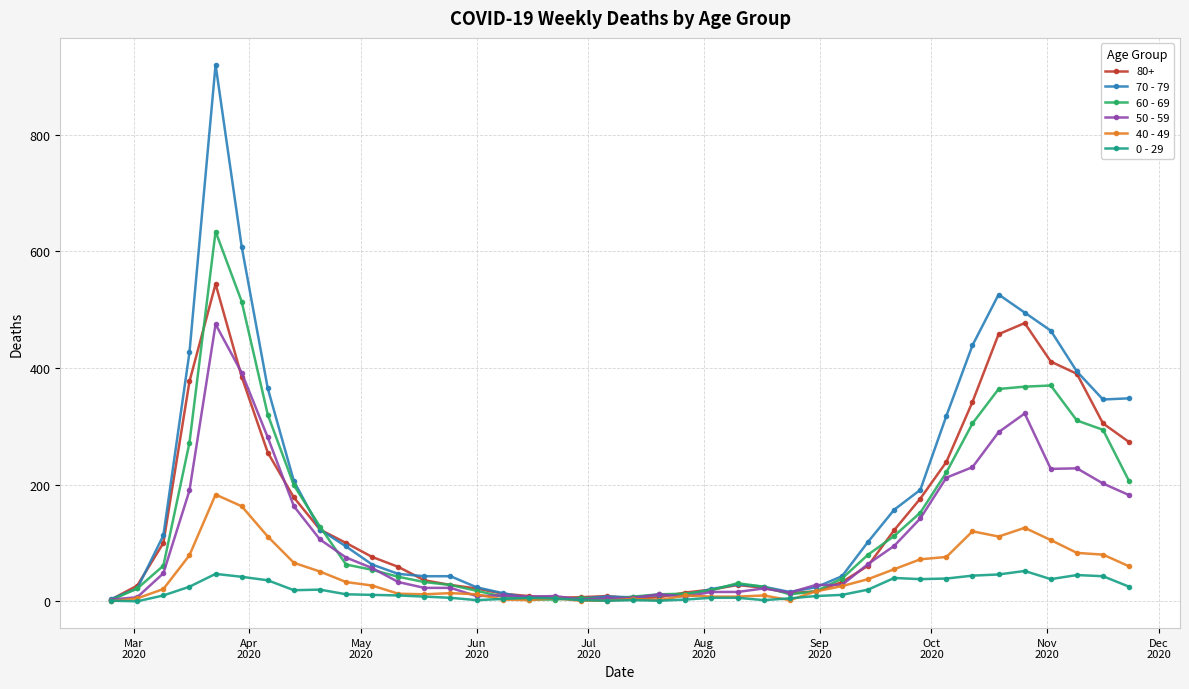

What is the maximum value shown in the chart?

920